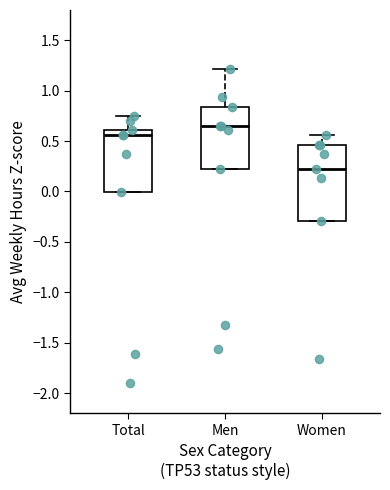

Which box is the tallest, from its lower edge to its upper edge?

Women